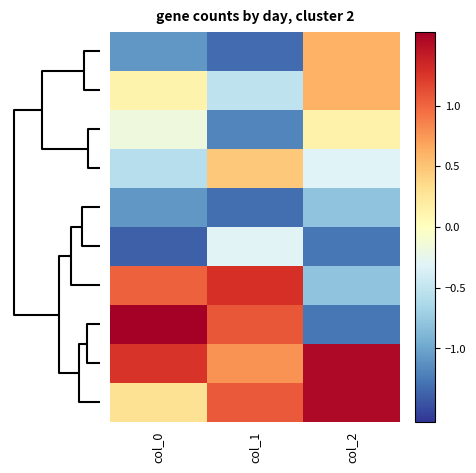

Reading left to right, extract all data points from this chart.

row_0: -1.1	-1.3	0.6
row_1: 0.1	-0.5	0.6
row_2: -0.2	-1.2	0.1
row_3: -0.6	0.5	-0.3
row_4: -1.1	-1.3	-0.8
row_5: -1.4	-0.3	-1.3
row_6: 1.0	1.3	-0.8
row_7: 1.6	1.1	-1.3
row_8: 1.3	0.8	1.5
row_9: 0.3	1.1	1.5